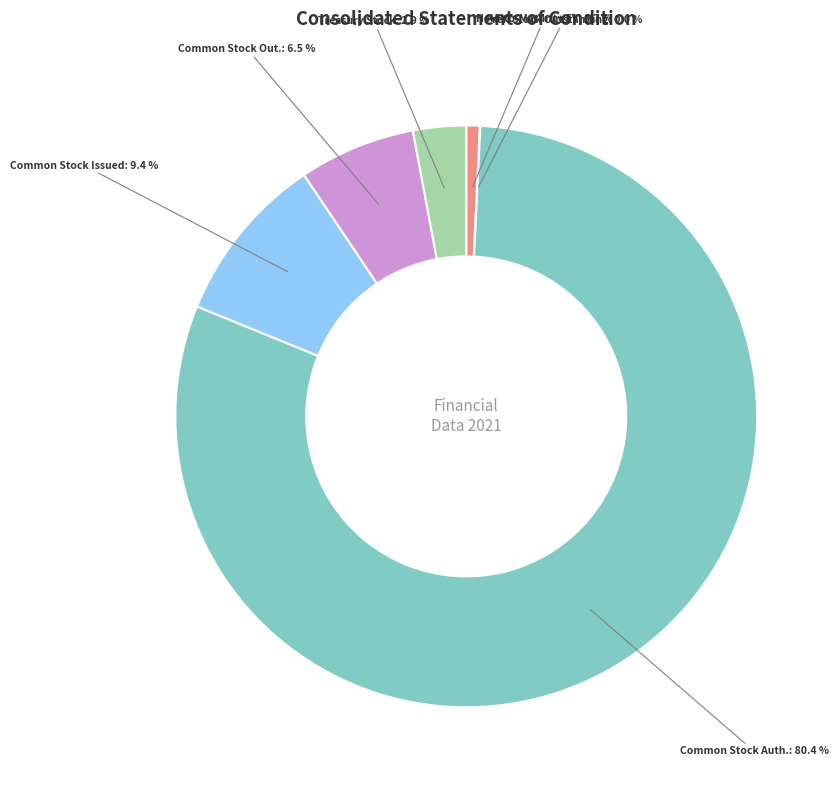

Is there a majority slice in this chart?

Yes